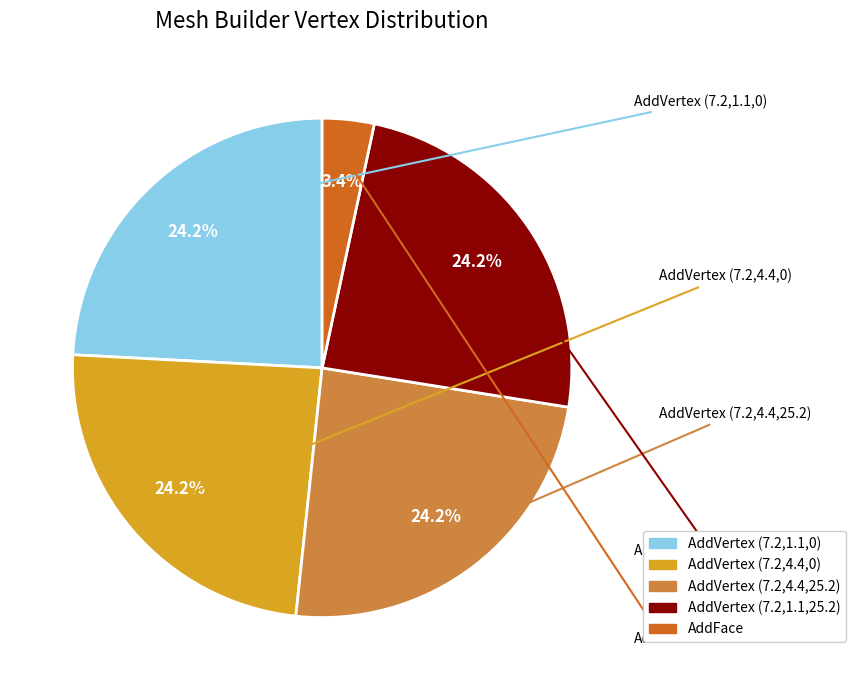

How many slices are in this pie chart?

5